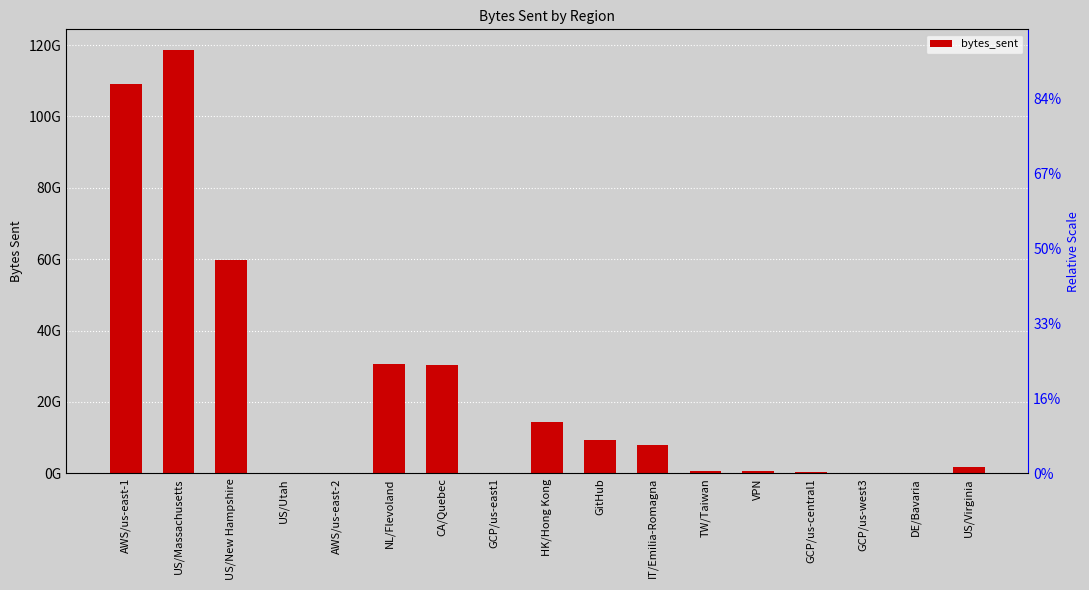

What is the ratio of the value at US/New Hampshire to the value at GitHub?

6.4